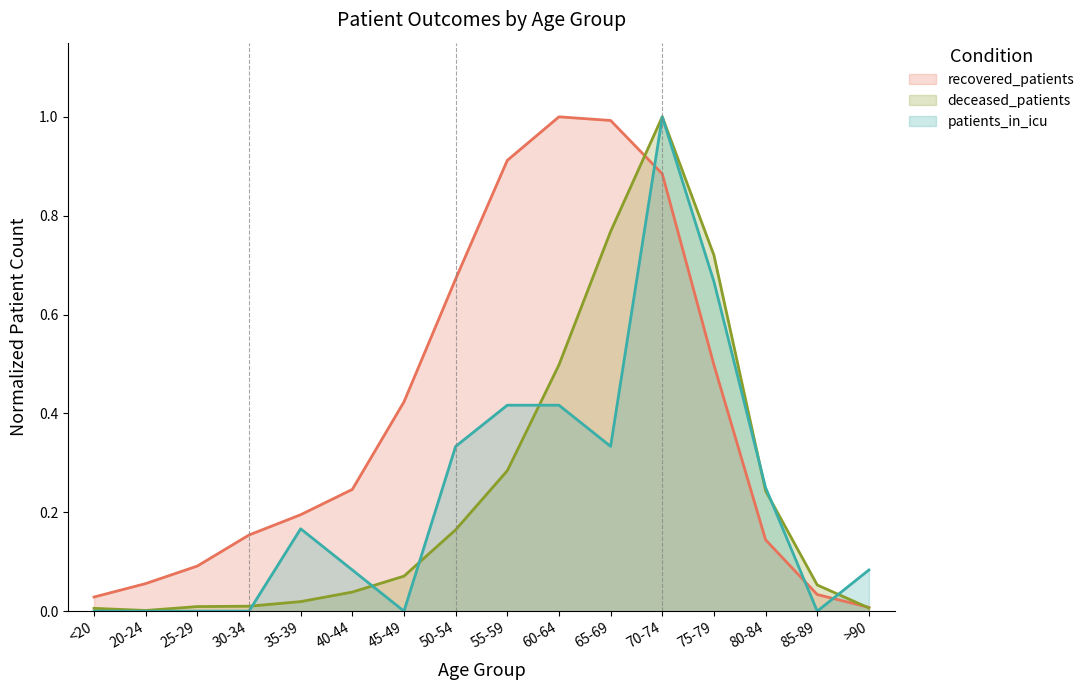

What value does the patients_in_icu series have at 40-44?

0.1